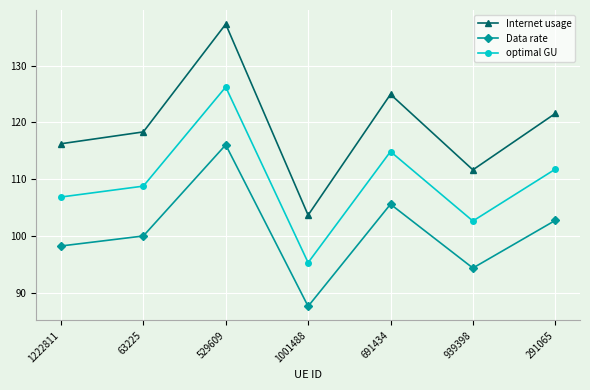

True or false: optimal GU has more than 0 interior local peaks.

True